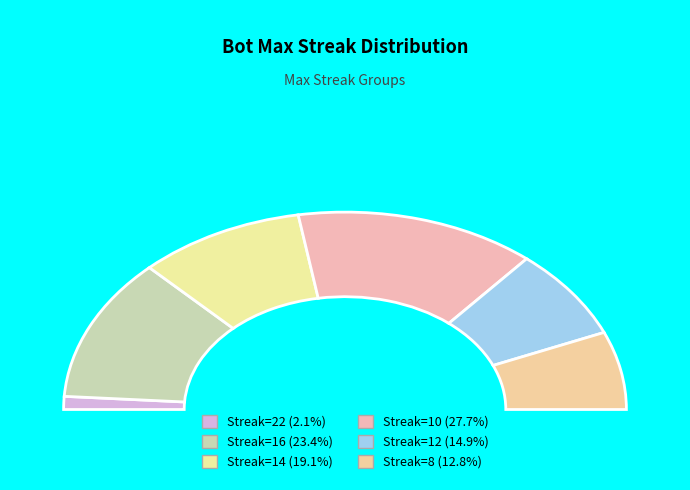

The 16 slice represents 37% of the pie. True or false?

False